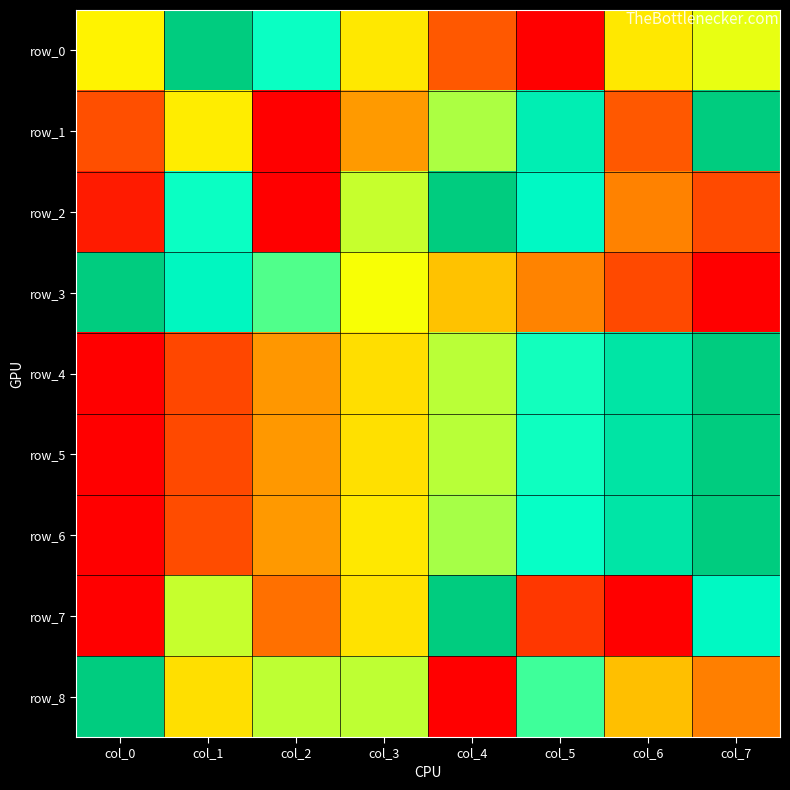

Which series has the largest total across all categories?

row_6